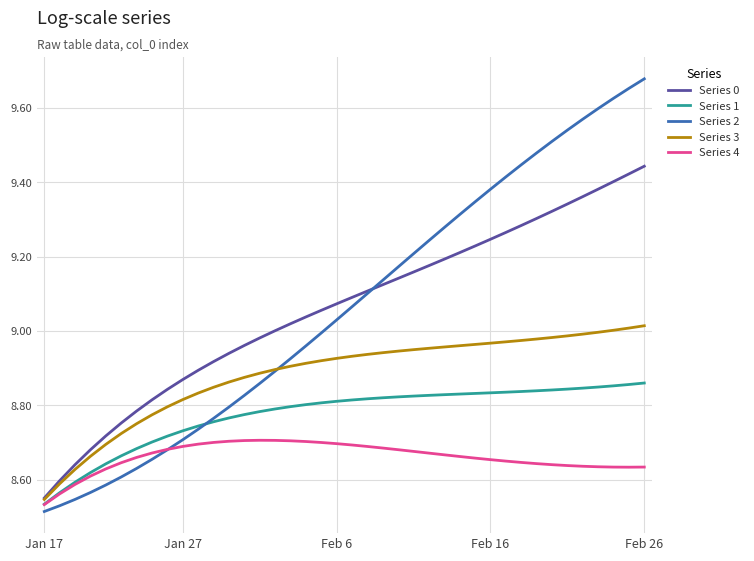

Rank the series by their maximum value, from highest to lowest.

Series 2, Series 0, Series 3, Series 1, Series 4